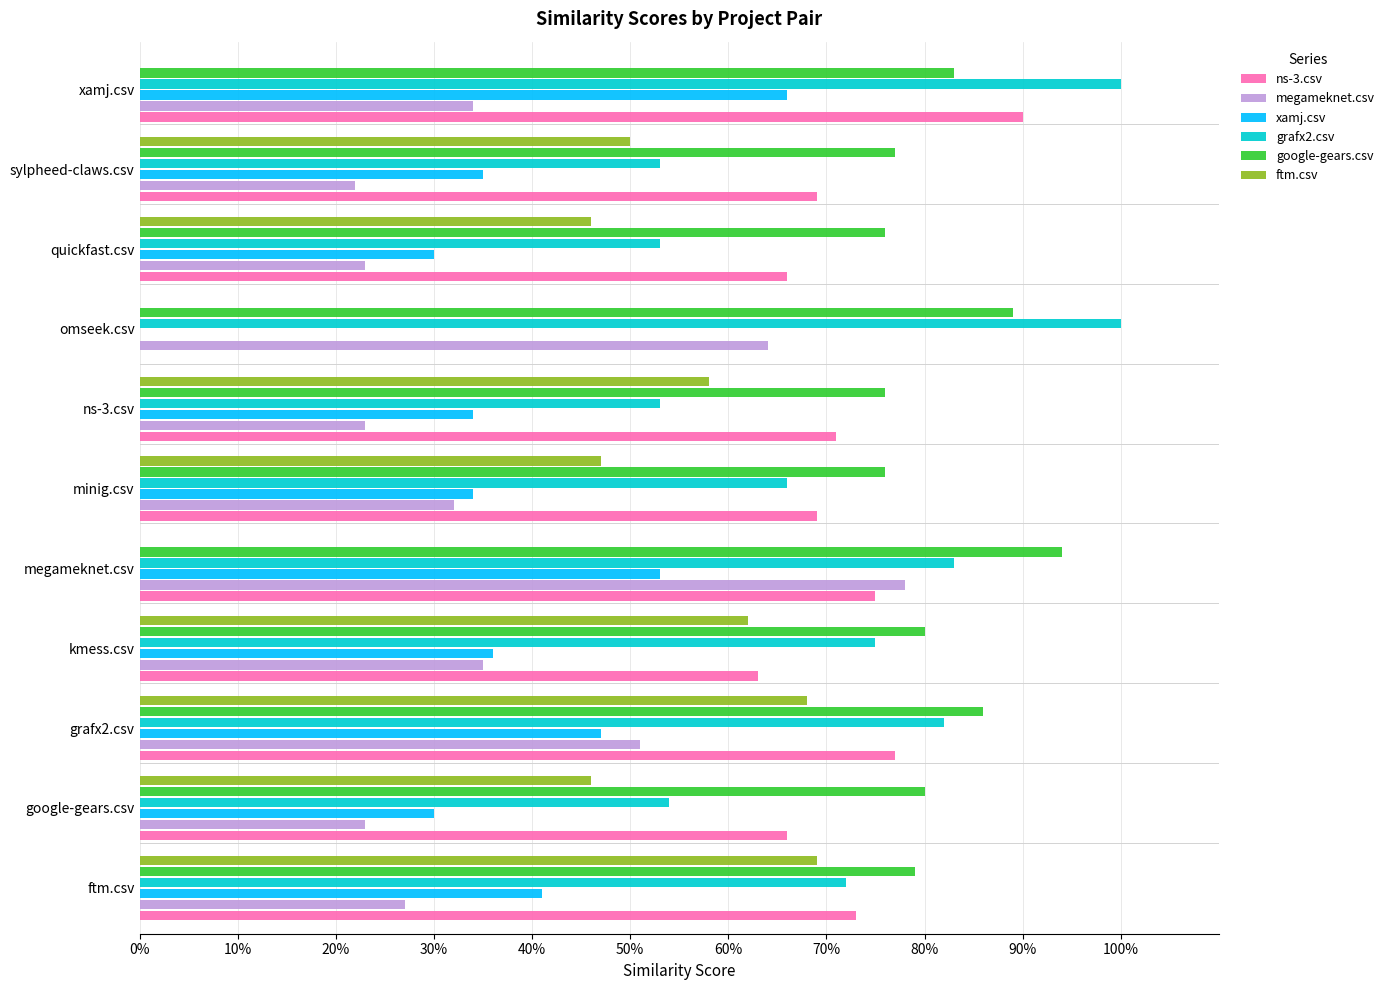

What position from the left is kmess.csv?

4